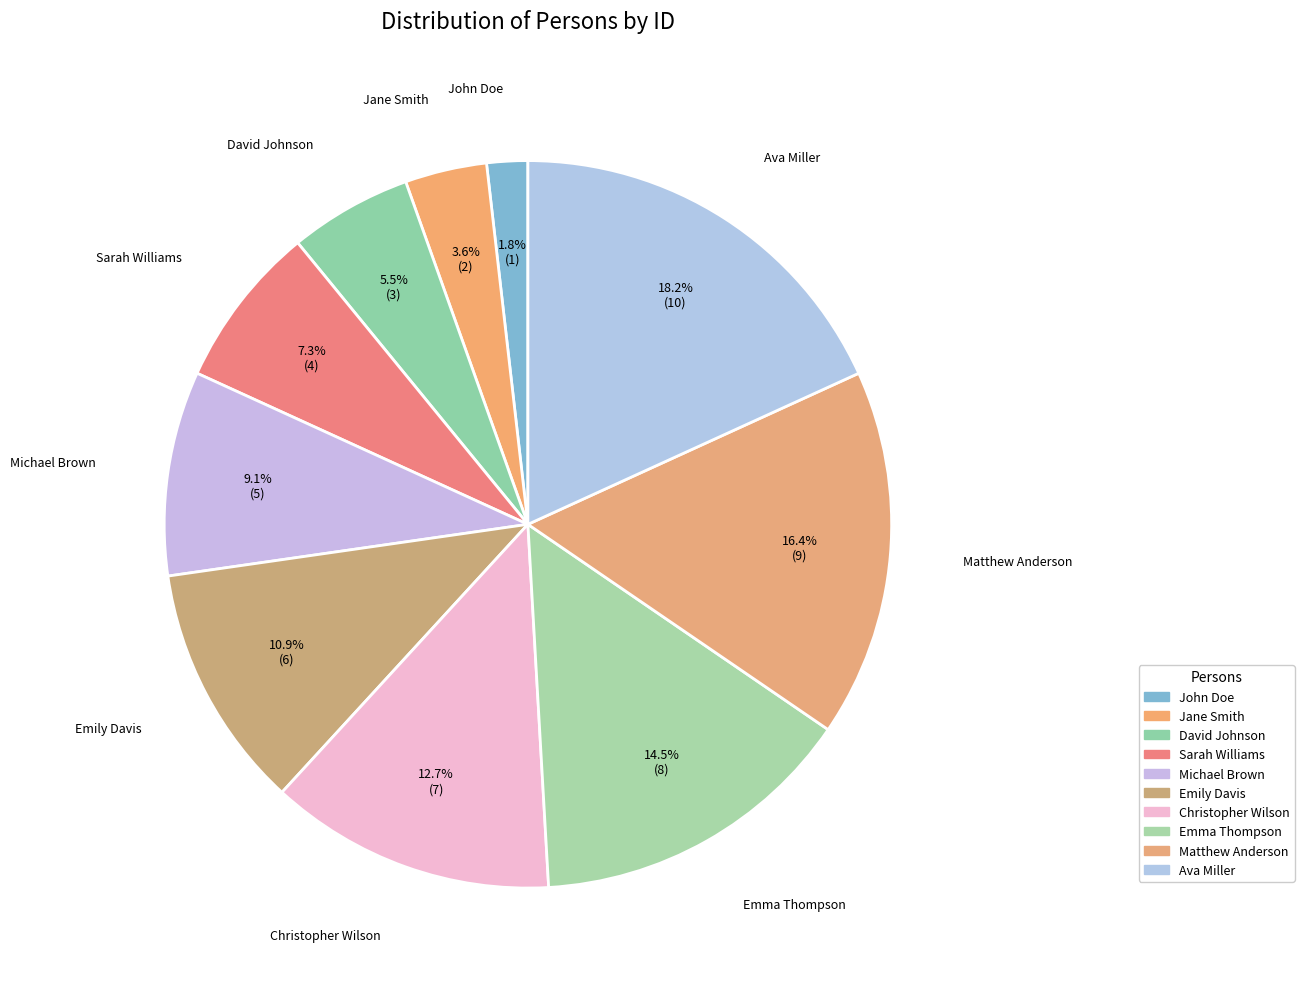

What is the ratio of the value at Sarah Williams to the value at Emma Thompson?

0.5